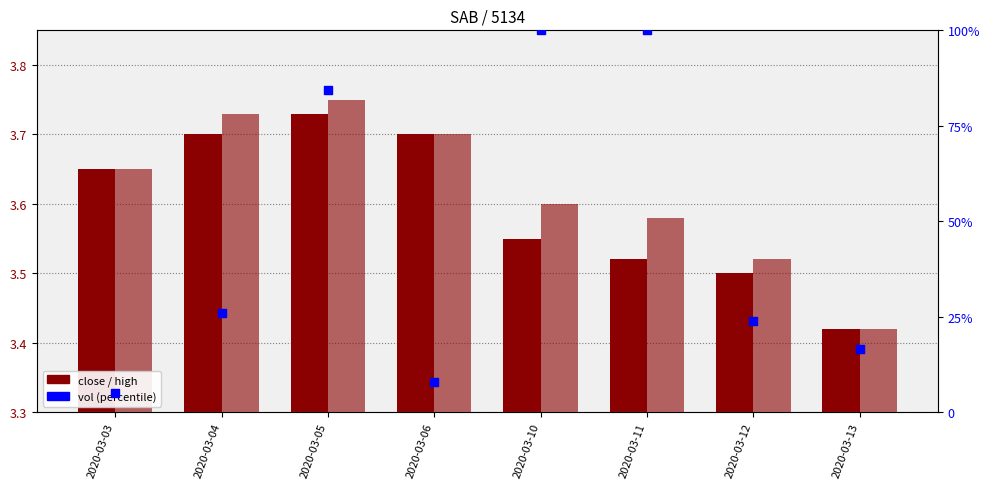

Which series has the largest Y range (max minus min)?

vol (normalised)